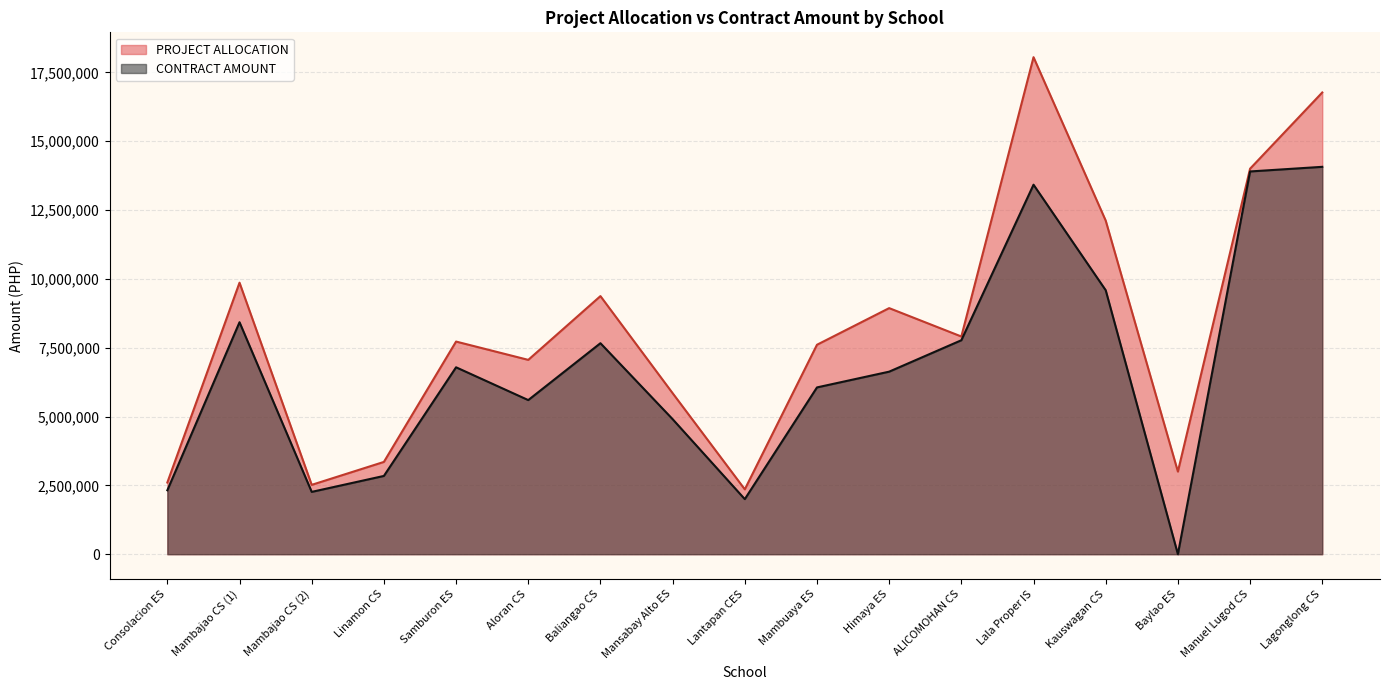

True or false: CONTRACT AMOUNT and PROJECT ALLOCATION cross at least once.

False